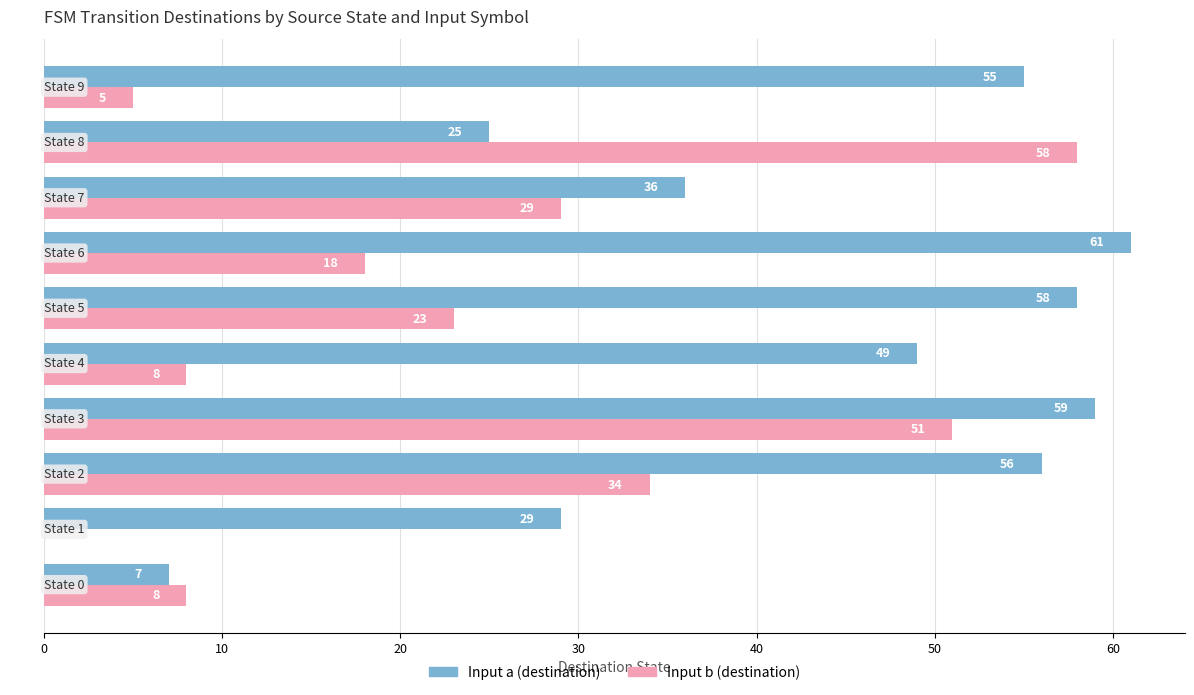

How many categories are shown in the chart?

10